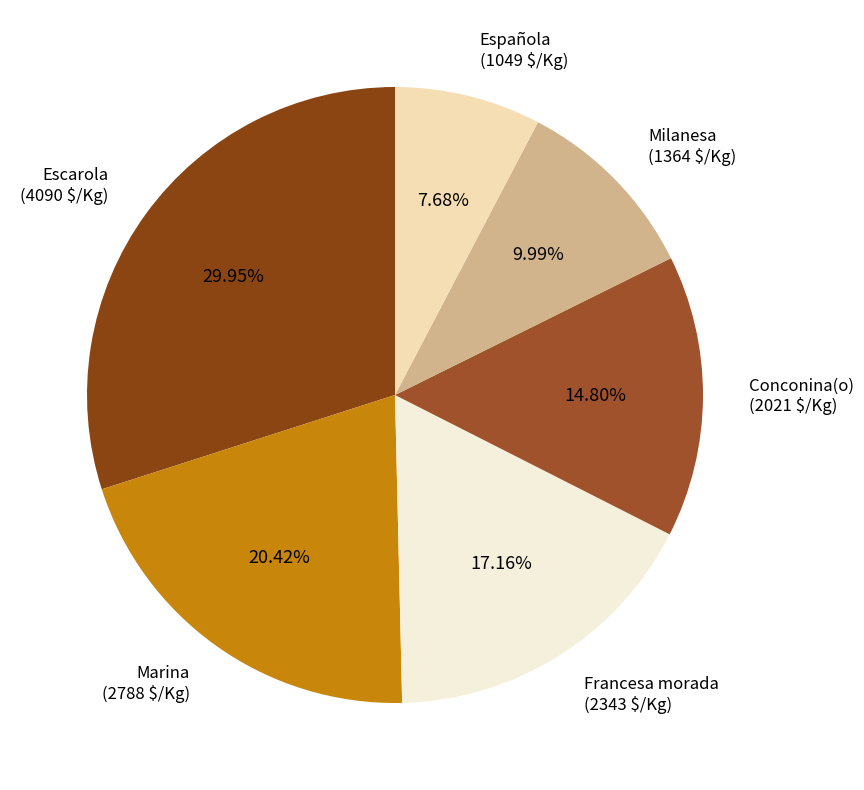

Which category has the biggest portion of the pie?

Escarola